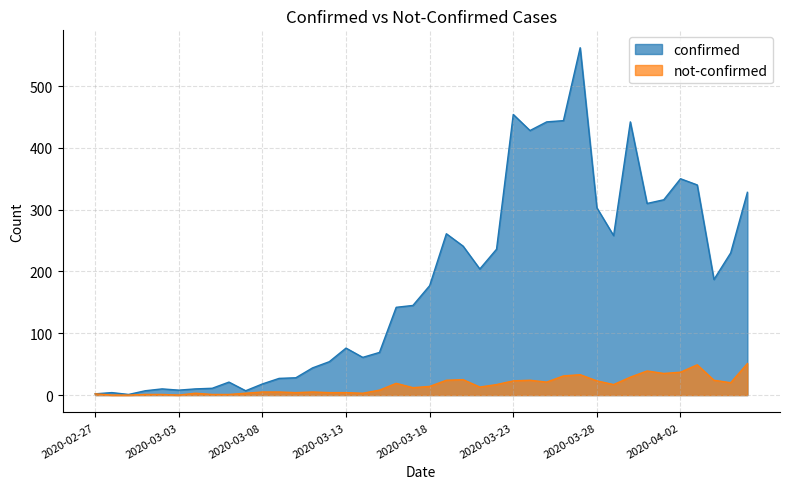

At how many categories does at least one series exceed 84?

22